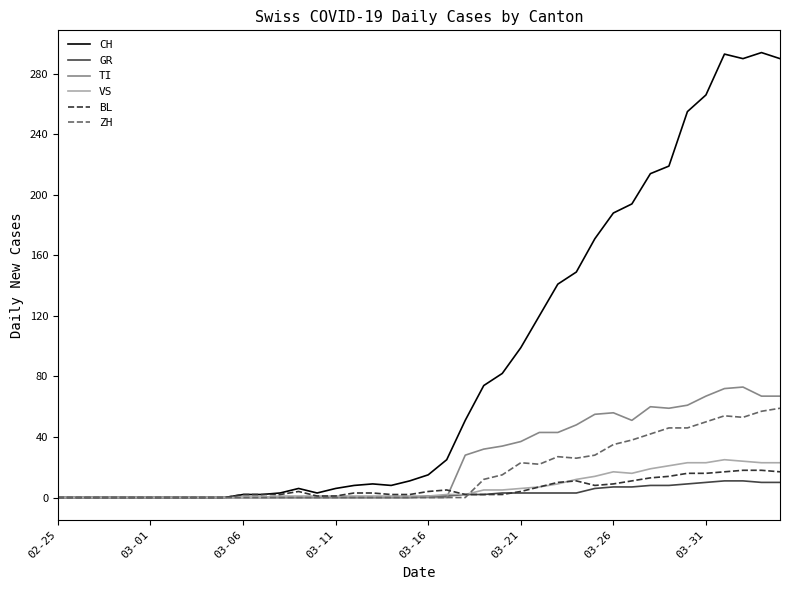

What is the maximum value for CH?

294